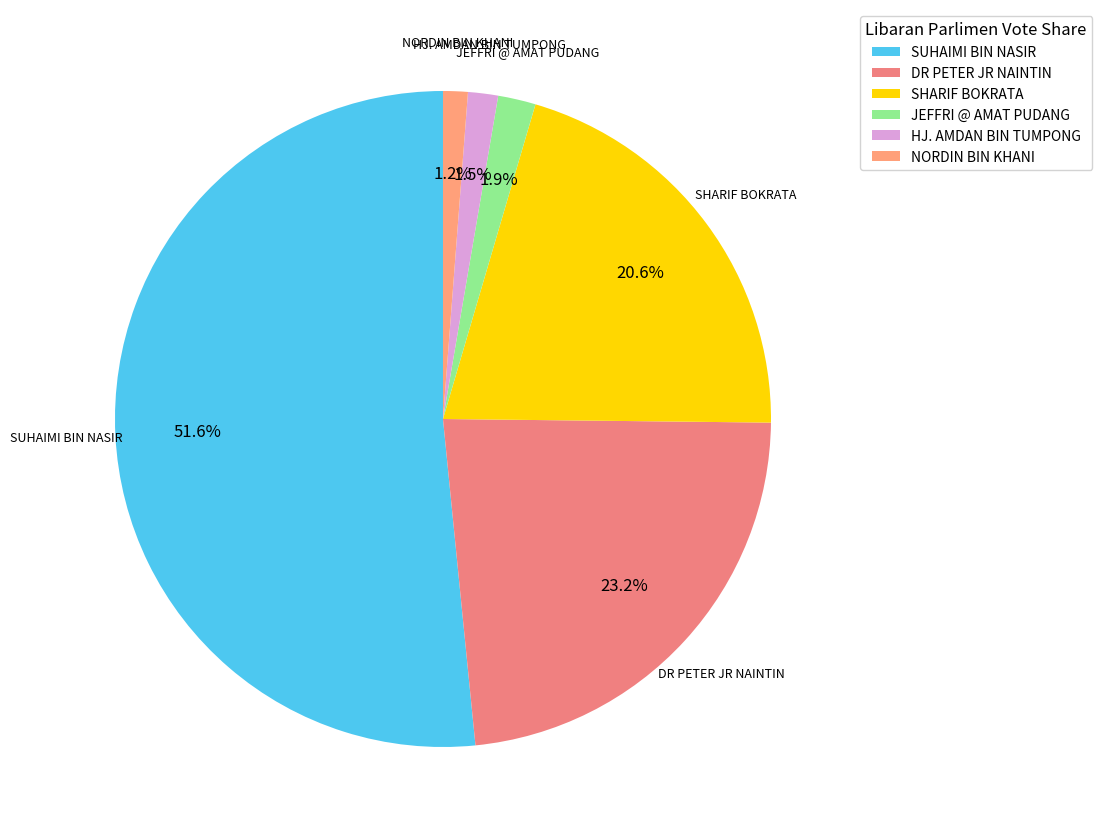

Which slice is the largest?

SUHAIMI BIN NASIR